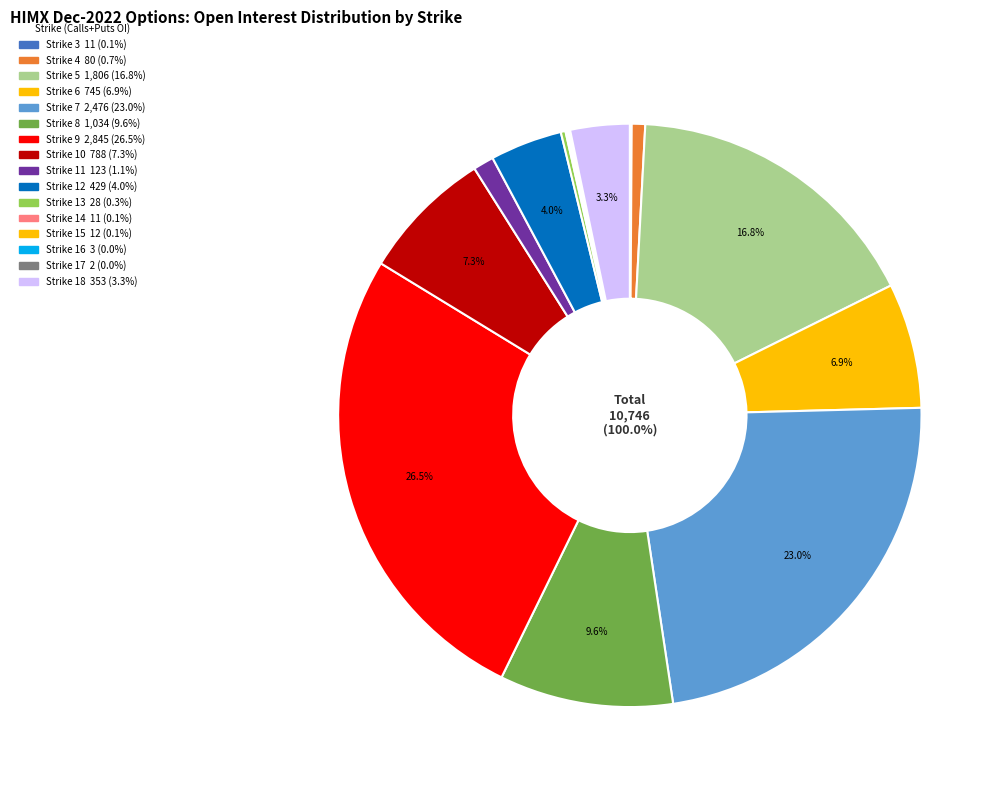

True or false: Strike 2 accounts for 1% of the total.

False